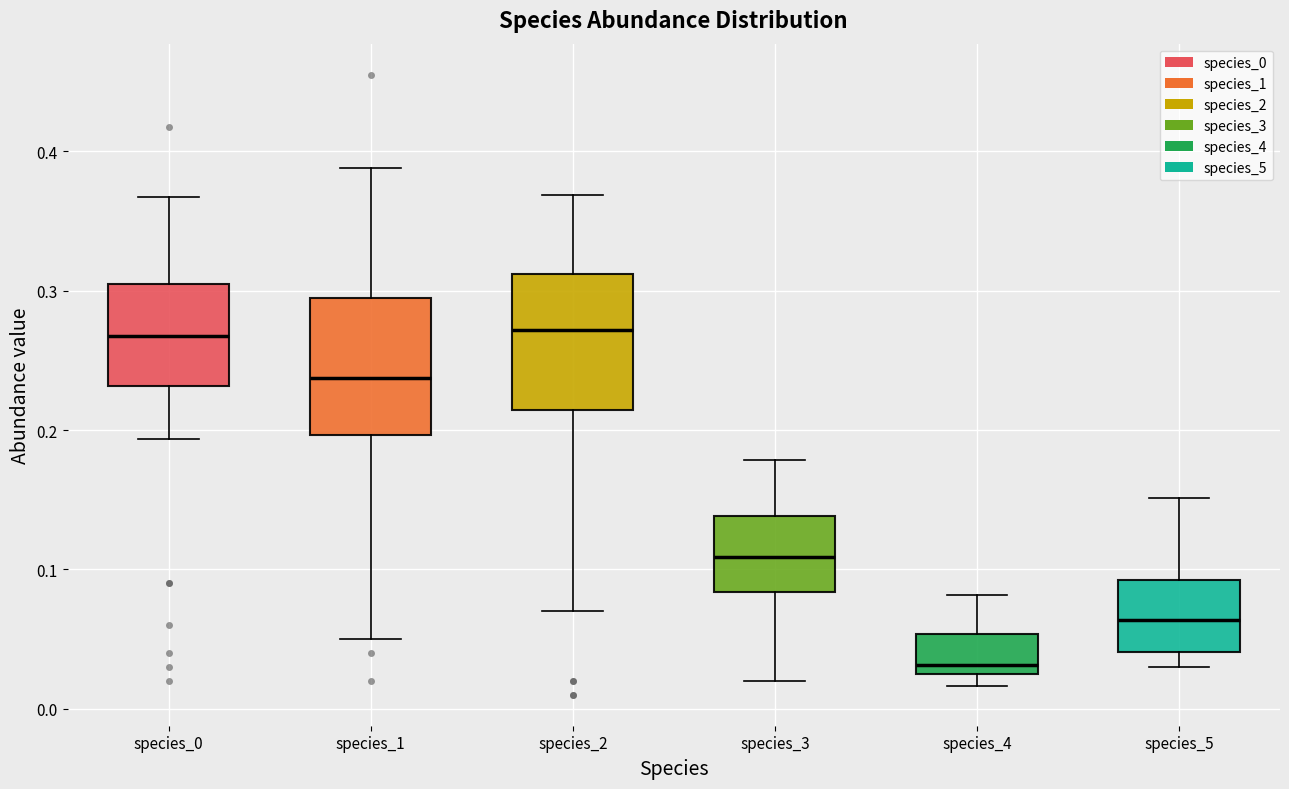

Which box's median line is the lowest?

species_4